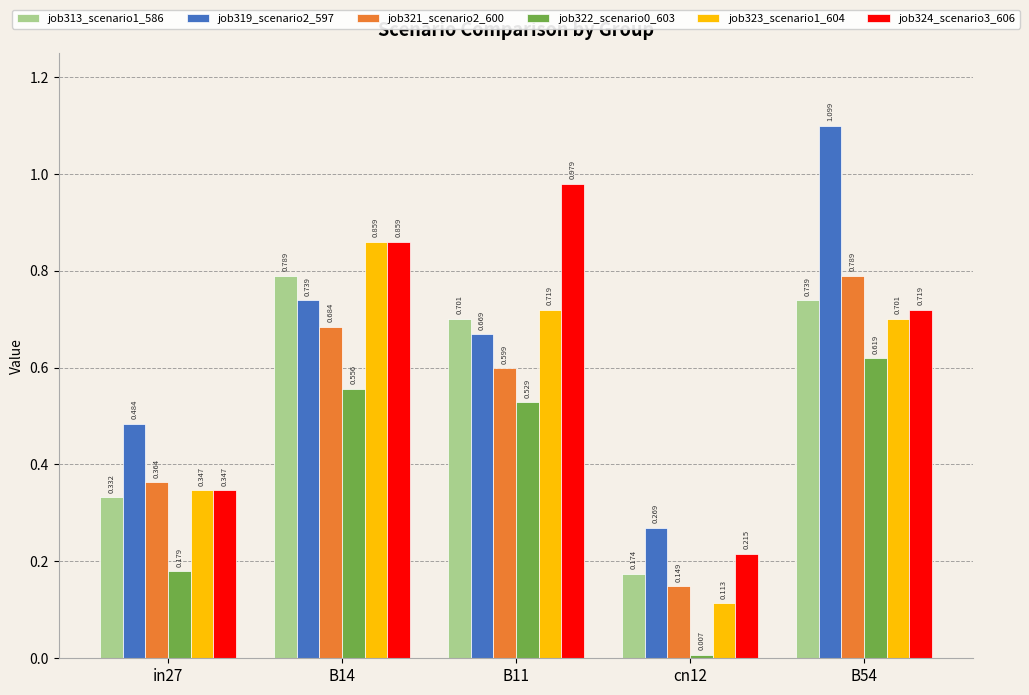

What position from the left is B14?

2